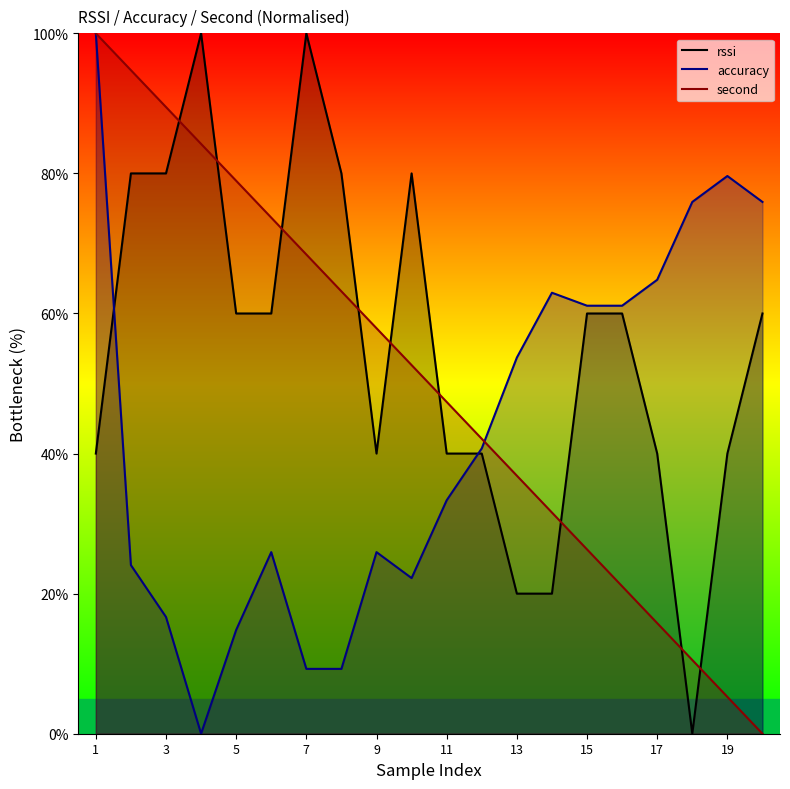

Reading left to right, what are all the values shown in this chart?

rssi: 40.0	80.0	80.0	100.0	60.0	60.0	100.0	80.0	40.0	80.0	40.0	40.0	20.0	20.0	60.0	60.0	40.0	0.0	40.0	60.0
accuracy: 100.0	24.1	16.7	0.0	14.8	25.9	9.3	9.3	25.9	22.2	33.3	40.7	53.7	63.0	61.1	61.1	64.8	75.9	79.6	75.9
second: 100.0	94.7	89.5	84.2	78.9	73.7	68.4	63.2	57.9	52.6	47.4	42.1	36.8	31.6	26.3	21.1	15.8	10.5	5.3	0.0